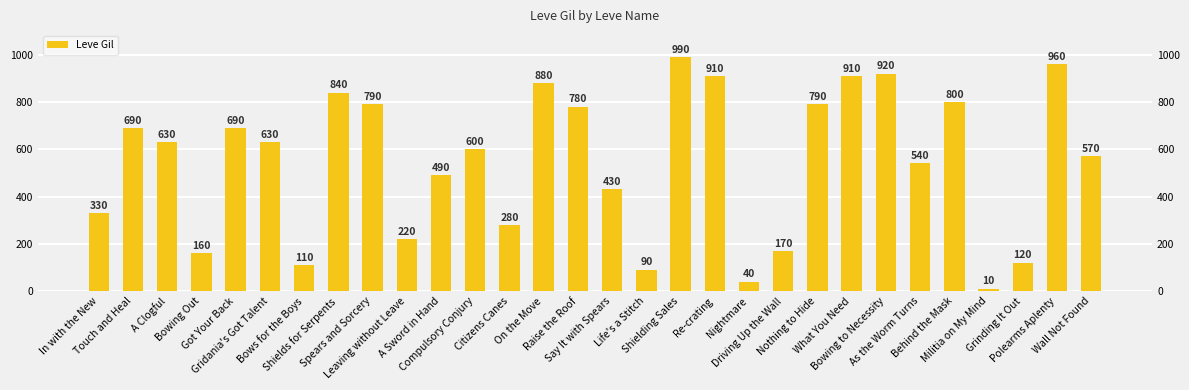

Reading left to right, list all the values displayed in this chart.

In with the New=330	Touch and Heal=690	A Clogful=630	Bowing Out=160	Got Your Back=690	Gridania's Got Talent=630	Bows for the Boys=110	Shields for Serpents=840	Spears and Sorcery=790	Leaving without Leave=220	A Sword in Hand=490	Compulsory Conjury=600	Citizens Canes=280	On the Move=880	Raise the Roof=780	Say It with Spears=430	Life's a Stitch=90	Shielding Sales=990	Re-crating=910	Nightmare=40	Driving Up the Wall=170	Nothing to Hide=790	What You Need=910	Bowing to Necessity=920	As the Worm Turns=540	Behind the Mask=800	Militia on My Mind=10	Grinding It Out=120	Polearms Aplenty=960	Wall Not Found=570